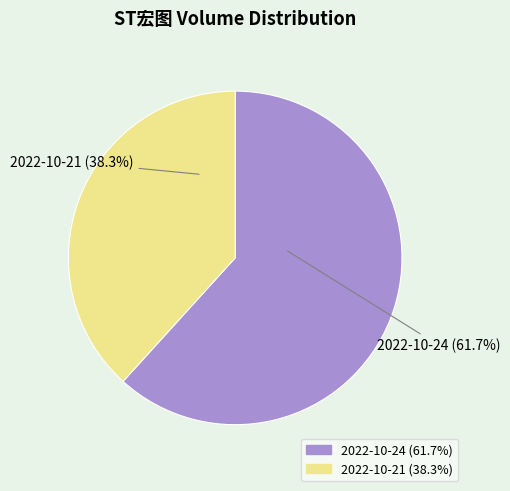

Does any single category account for the majority?

Yes